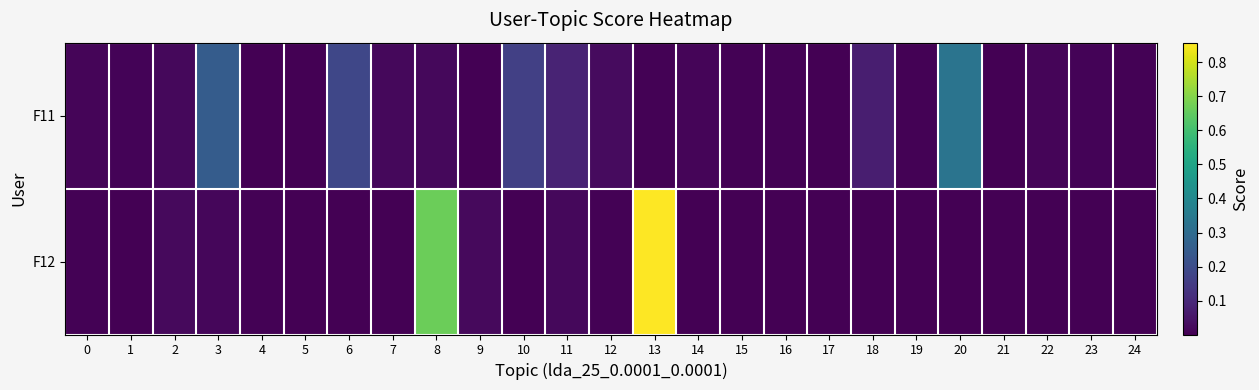

Rank the series at 12 from highest to lowest value.

F11, F12